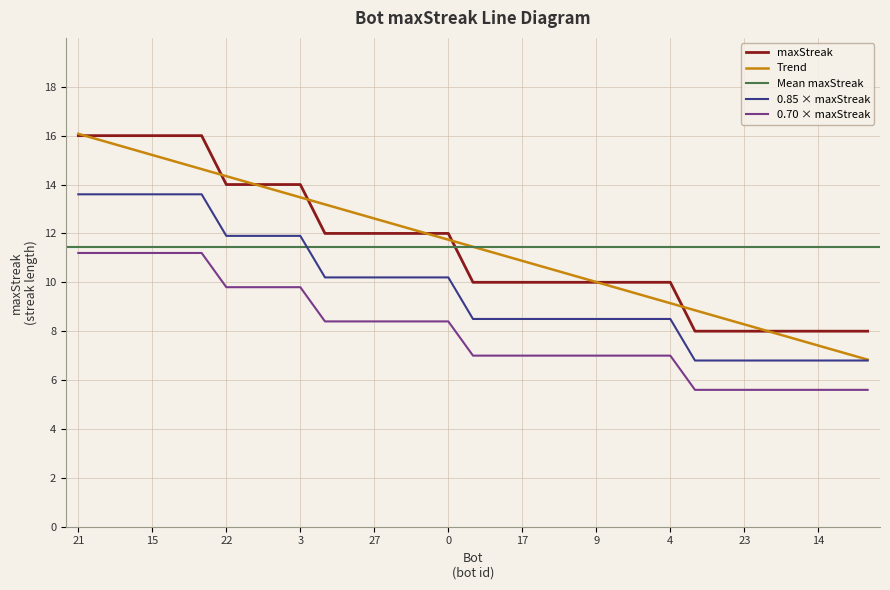

What is the value of the 7th point from the left?

14